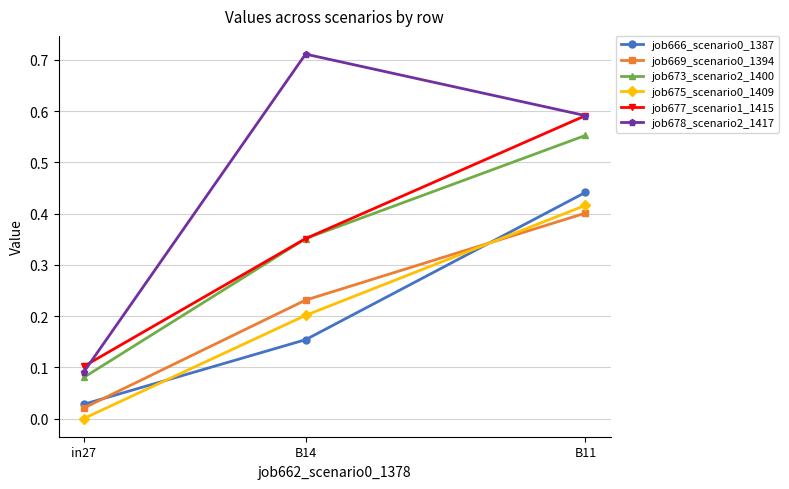

Where is job673_scenario2_1400 nearest to the value 0?

in27